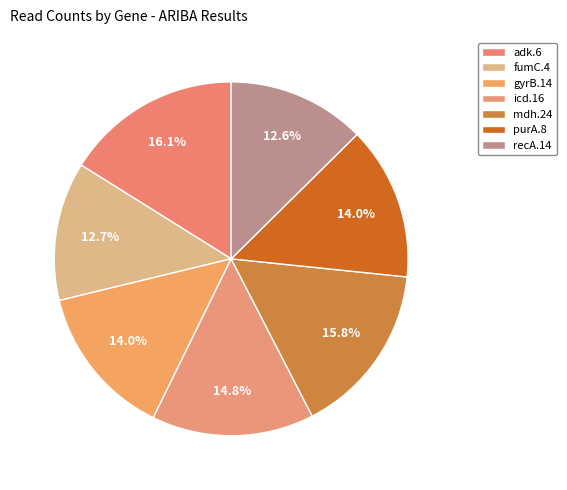

Rank the categories by value from lowest to highest.

recA.14, fumC.4, gyrB.14, purA.8, icd.16, mdh.24, adk.6